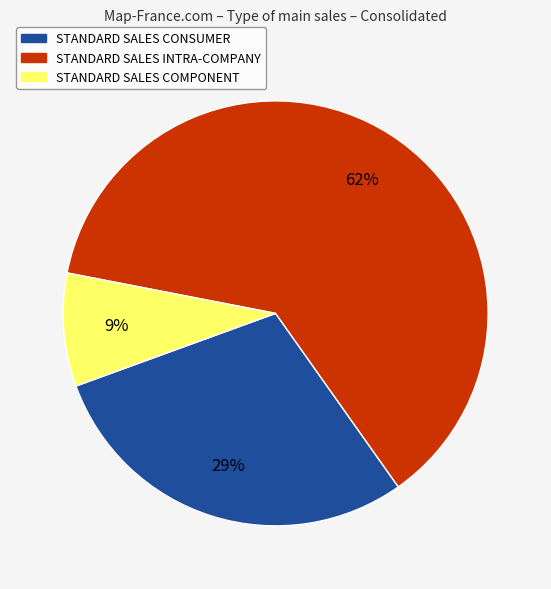

To the nearest percent, what is the average slice percentage?

33%